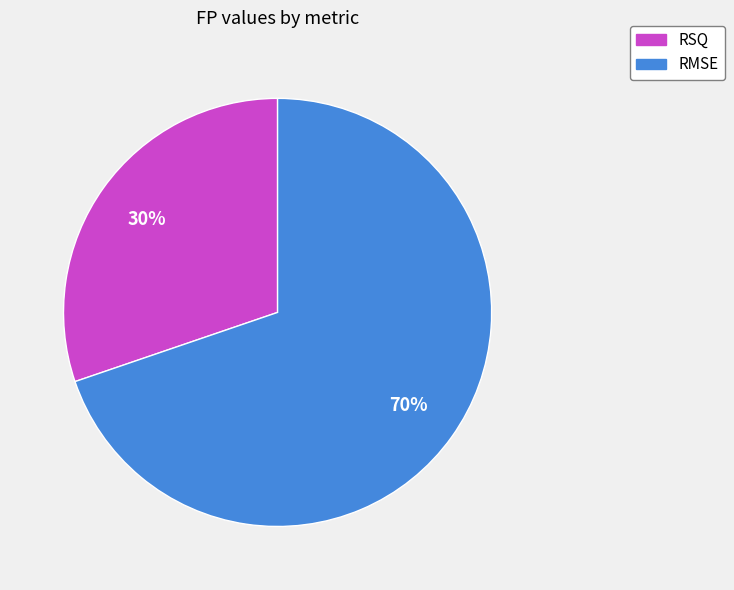

Which slice is the smallest?

RSQ